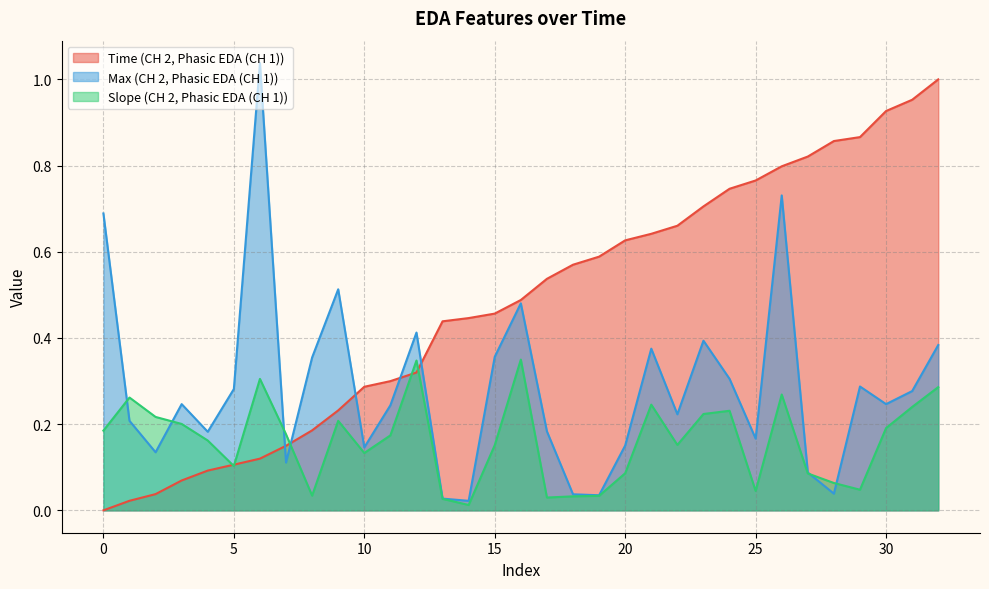

What is the difference between the maximum and minimum values in the Max (CH 2, Phasic EDA (CH 1)) series?

1.0